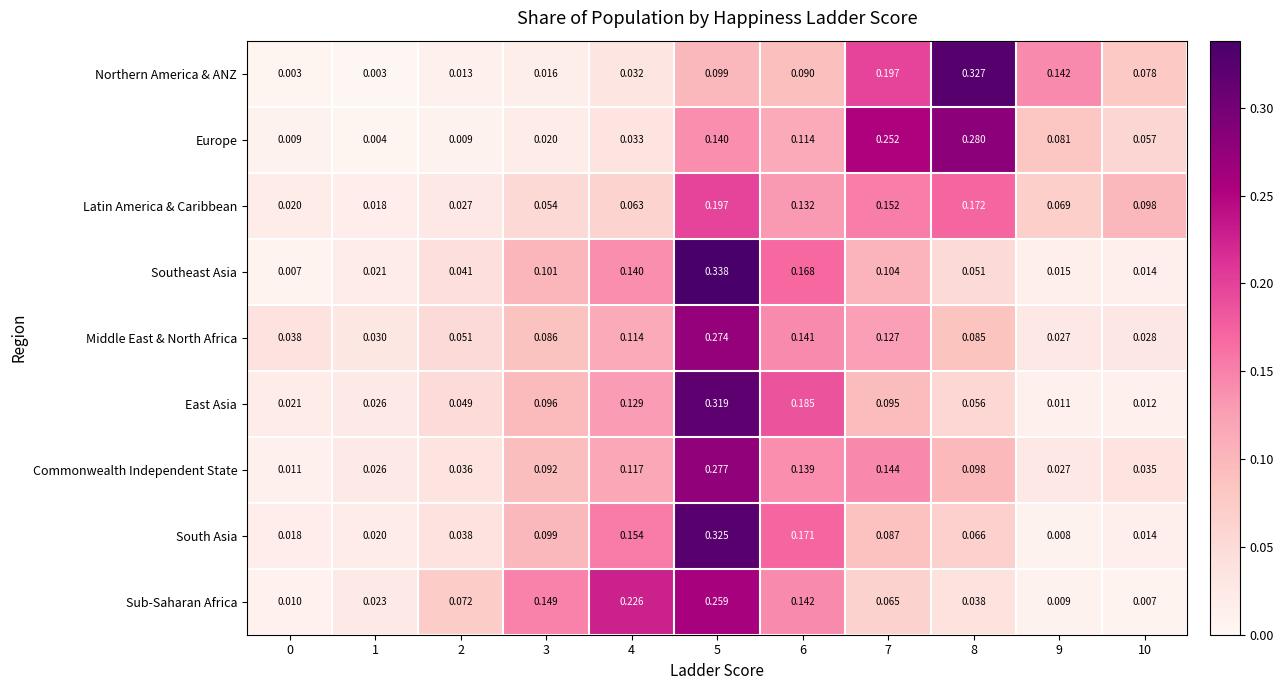

Is the value of East Asia at 7 greater than the value of Latin America & Caribbean at 3?

Yes